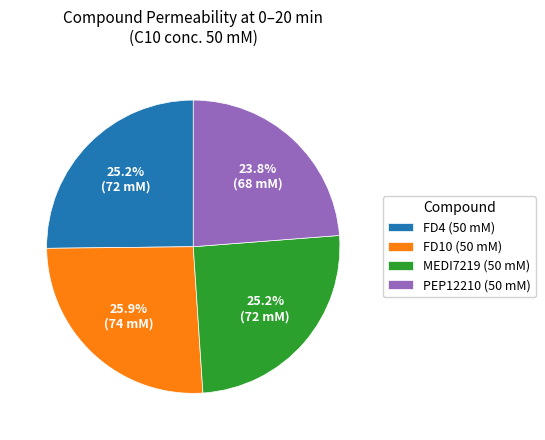

Approximately how many times larger is the value at FD10 (50 mM) compared to MEDI7219 (50 mM)?

1.0